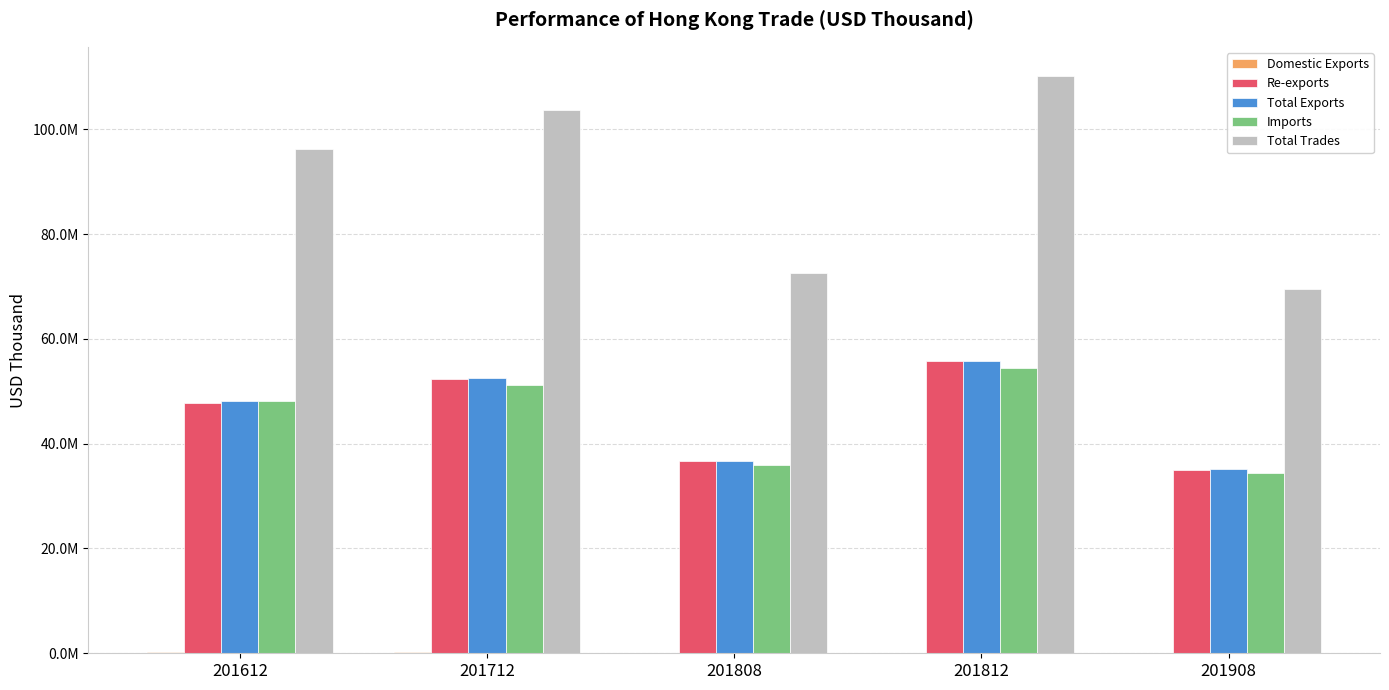

What is the value of the Total Exports bar at the 5th from the left?

35067837.6